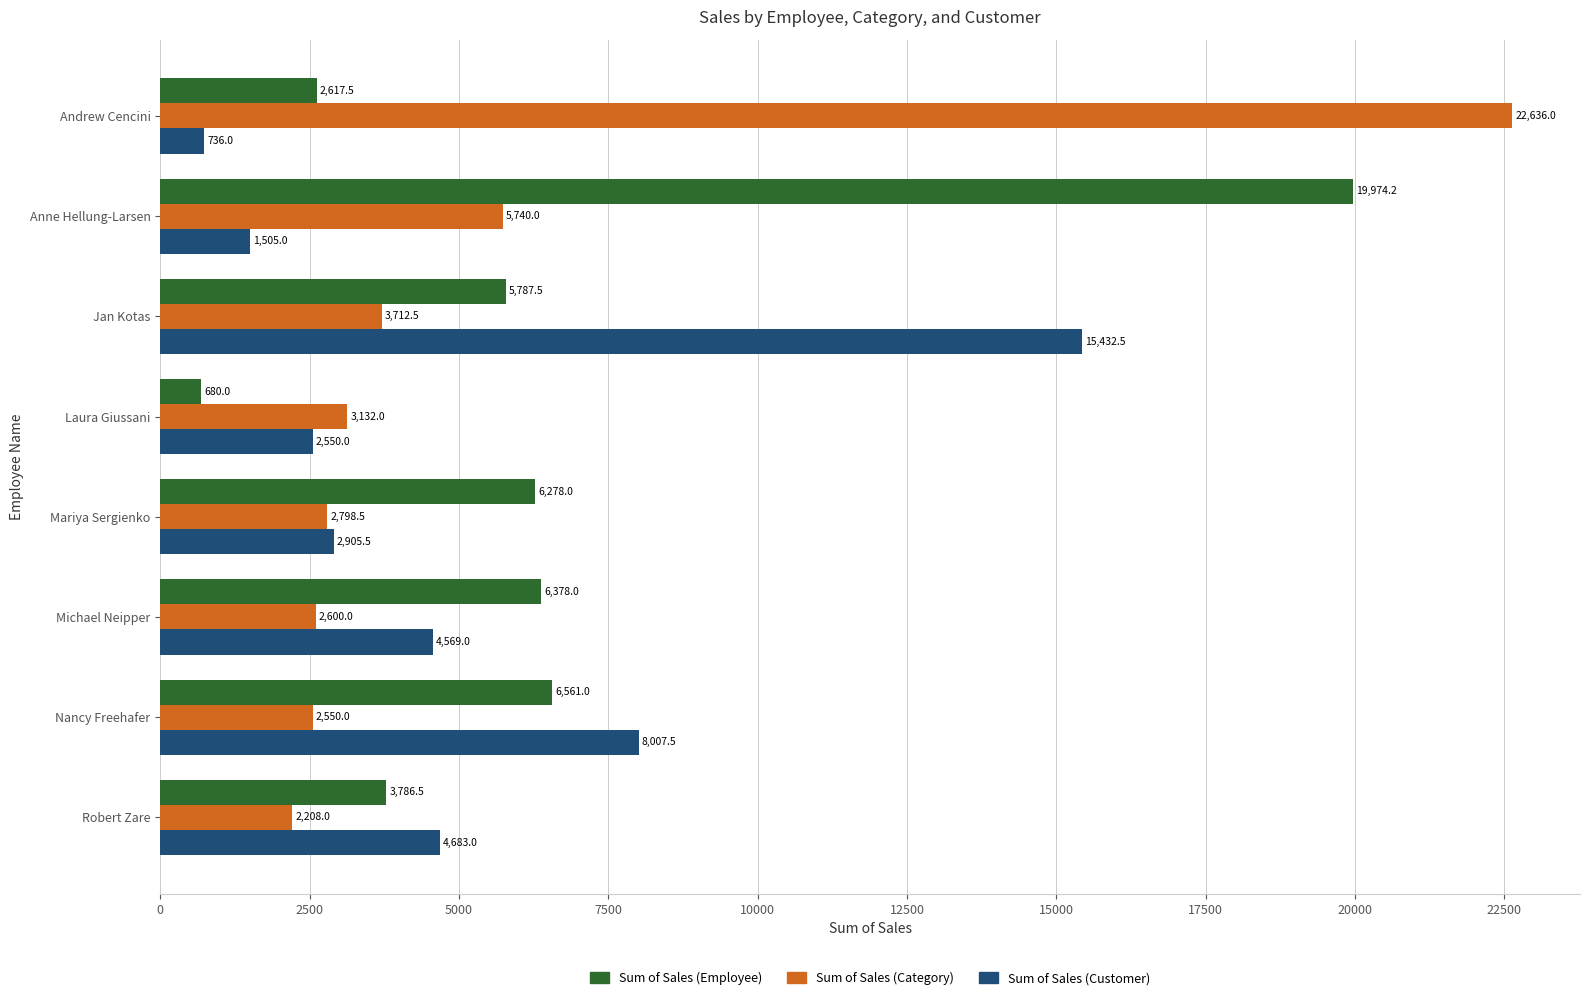

What is the average value of the Sum of Sales (Customer) series?

5048.6